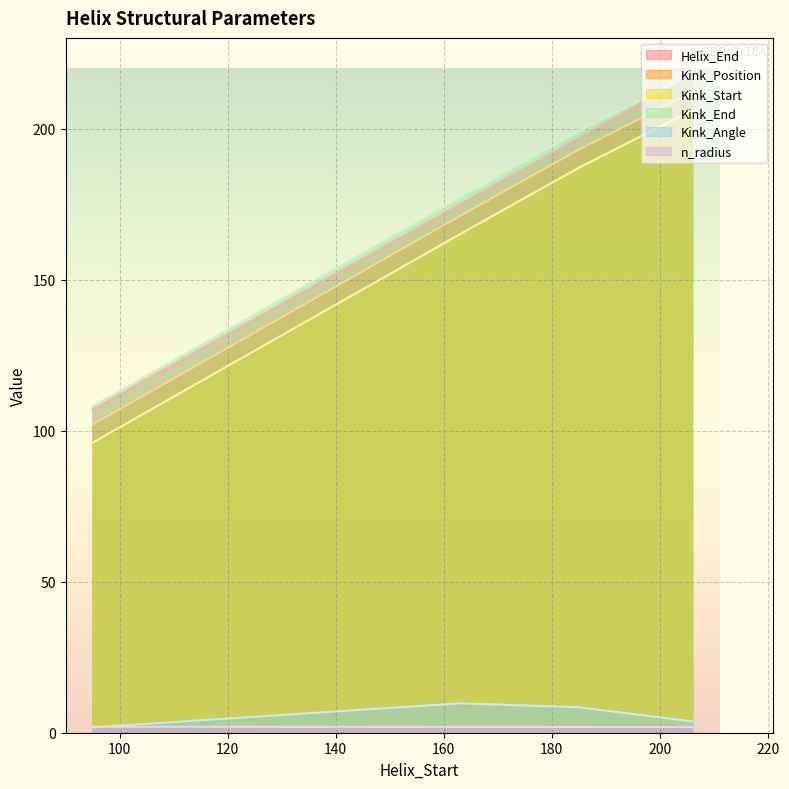

At which category is the sum across all series the highest?

206